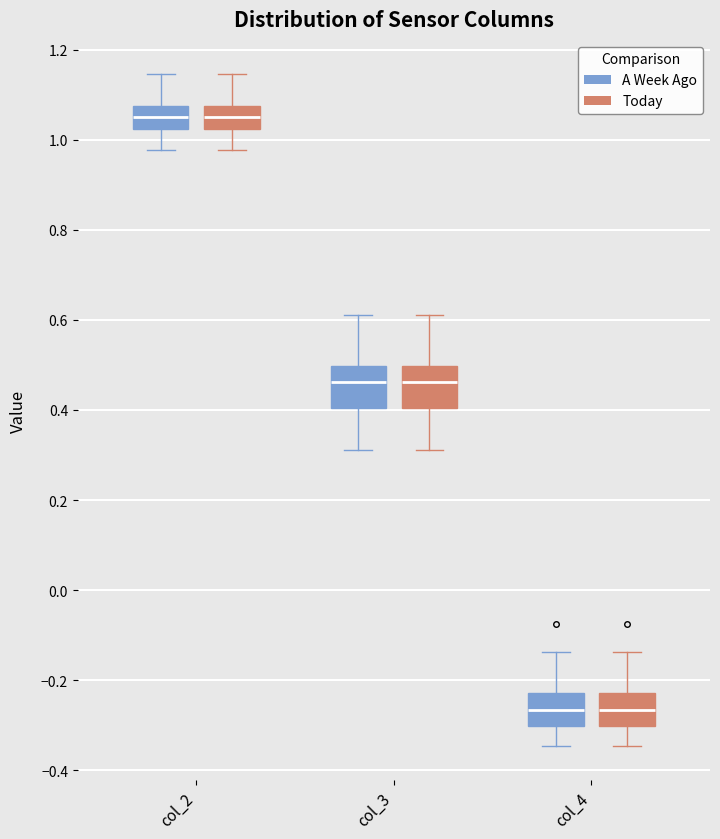

Reading left to right, read every box against the y-axis: the position of its median line, the range the box covers, and the ends of its whiskers. The values are not printed on the chart, so give them approximately, as read against the axis.

col_2 (A Week Ago): median 1.06, box 1.02 to 1.08, whiskers 0.98 to 1.14
col_2 (Today): median 1.06, box 1.02 to 1.08, whiskers 0.98 to 1.14
col_3 (A Week Ago): median 0.46, box 0.40 to 0.50, whiskers 0.32 to 0.62
col_3 (Today): median 0.46, box 0.40 to 0.50, whiskers 0.32 to 0.62
col_4 (A Week Ago): median -0.26, box -0.30 to -0.22, whiskers -0.34 to -0.14
col_4 (Today): median -0.26, box -0.30 to -0.22, whiskers -0.34 to -0.14